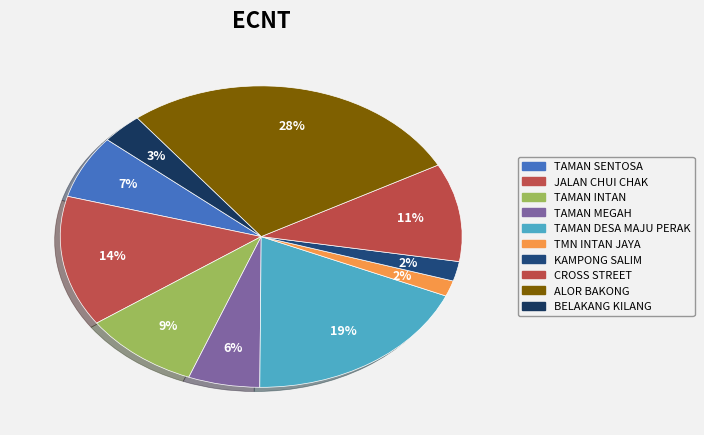

The TAMAN MEGAH slice represents 1% of the pie. True or false?

False